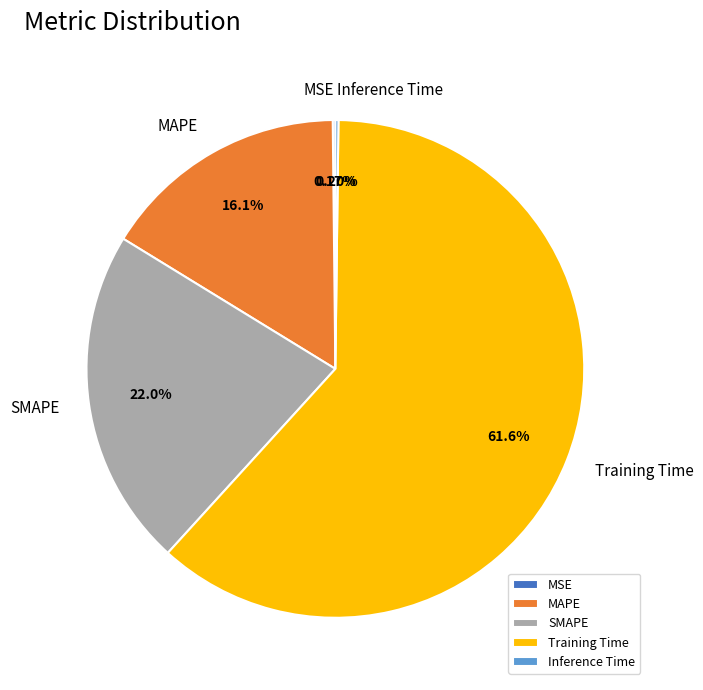

Does Training Time represent more than half of the total?

Yes